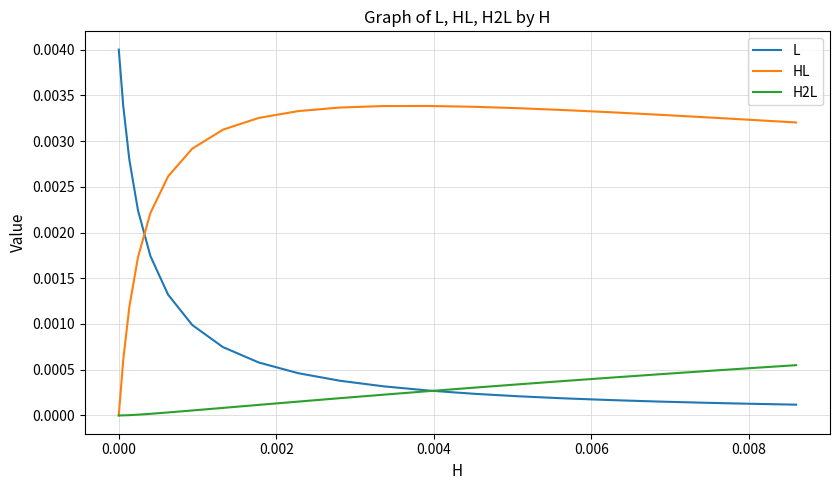

Rank the series by their average value, from lowest to highest.

H2L, L, HL